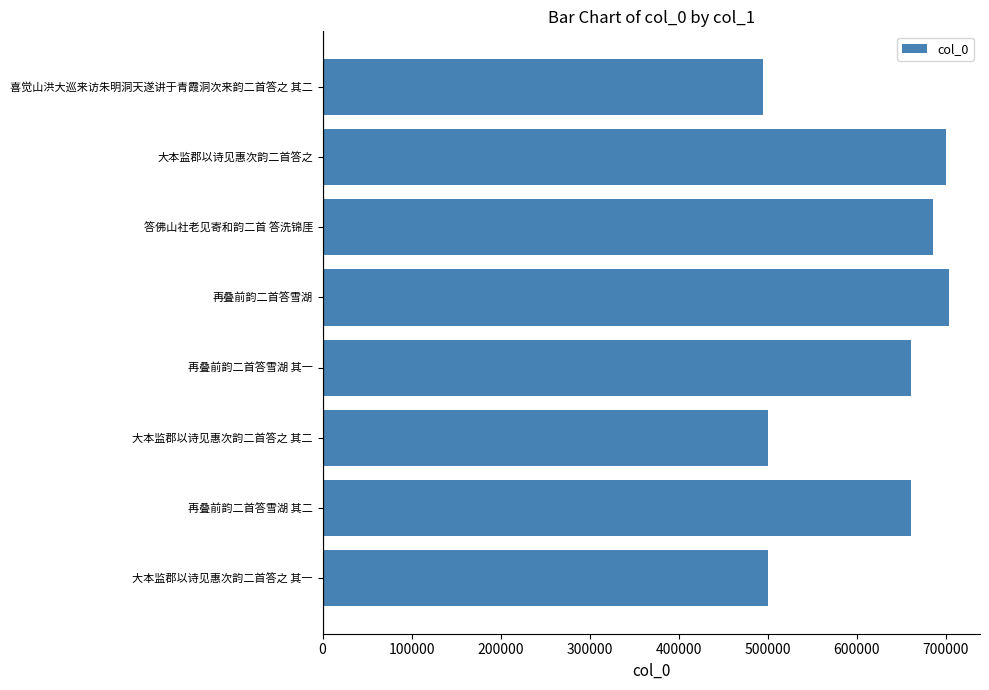

What is the difference between the maximum and minimum values?

208014